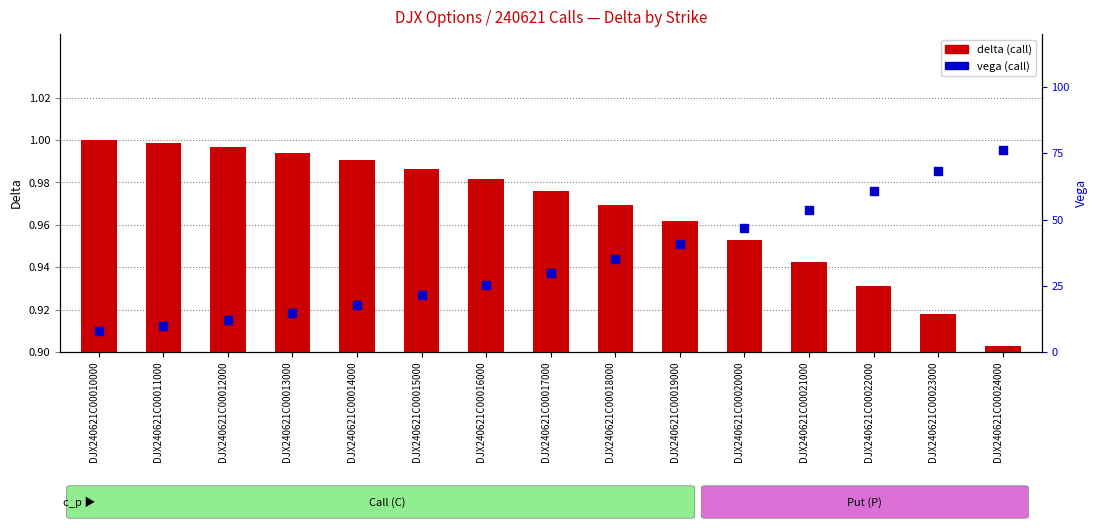

What is the total value across all series at DJX240621C00020000?

1.4